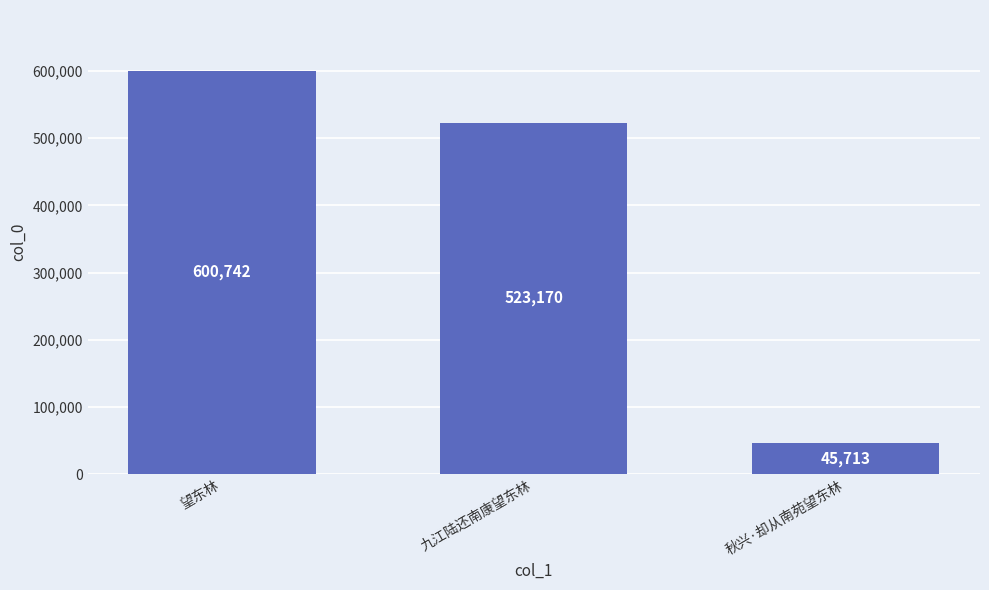

What is the maximum value shown in the chart?

600742